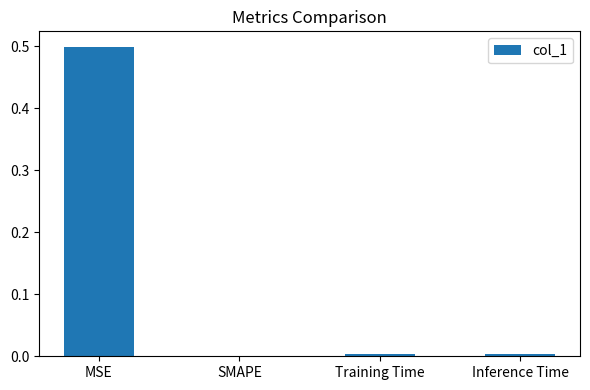

Is it true that the value at Inference Time is 0.0?

True